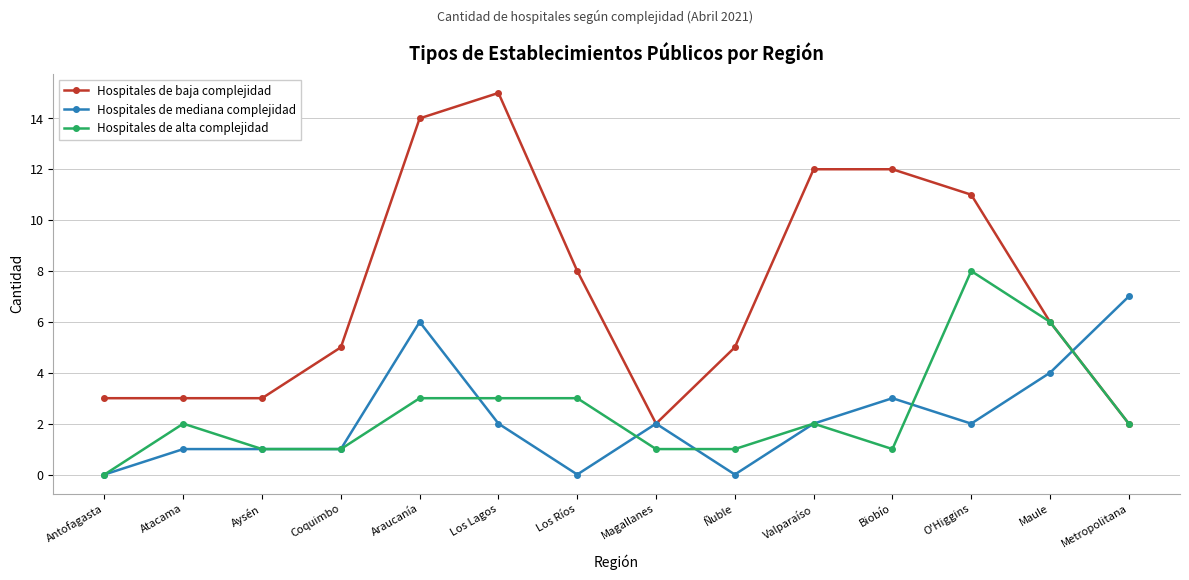

True or false: Hospitales de mediana complejidad has a value of 12 at Metropolitana.

False